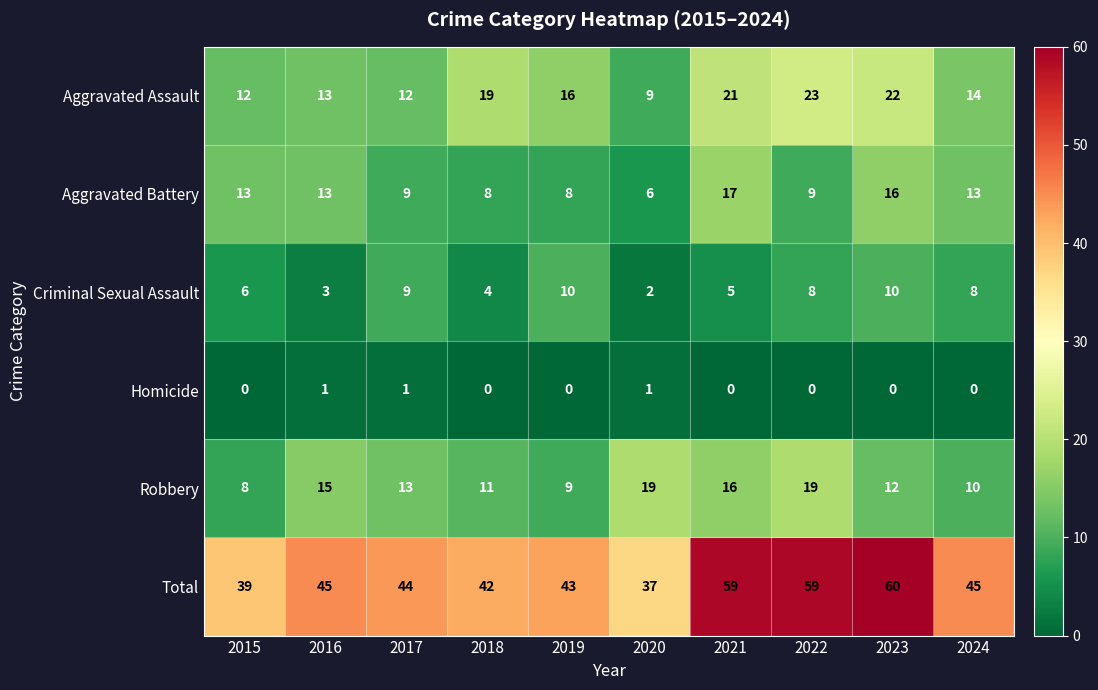

The Total series shows 44 at 2017. True or false?

True